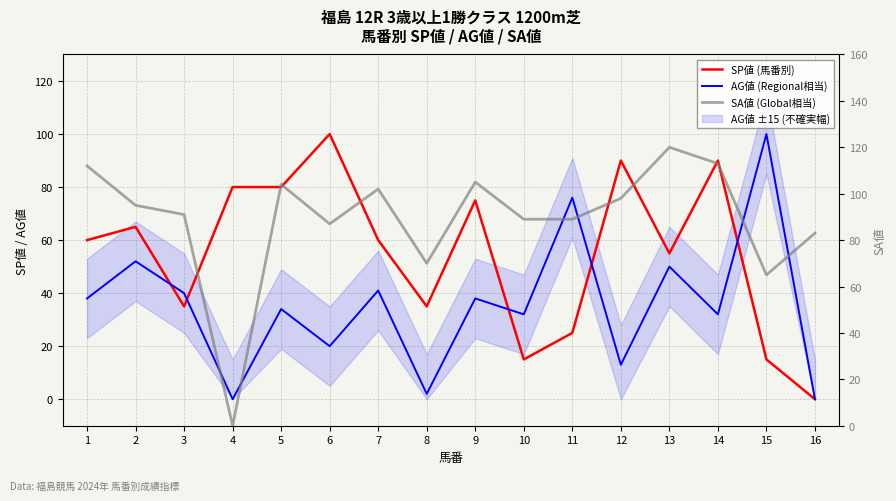

List the series in order of their overall mean, highest first.

SA値 (Global相当), SP値 (馬番別), AG値 (Regional相当)